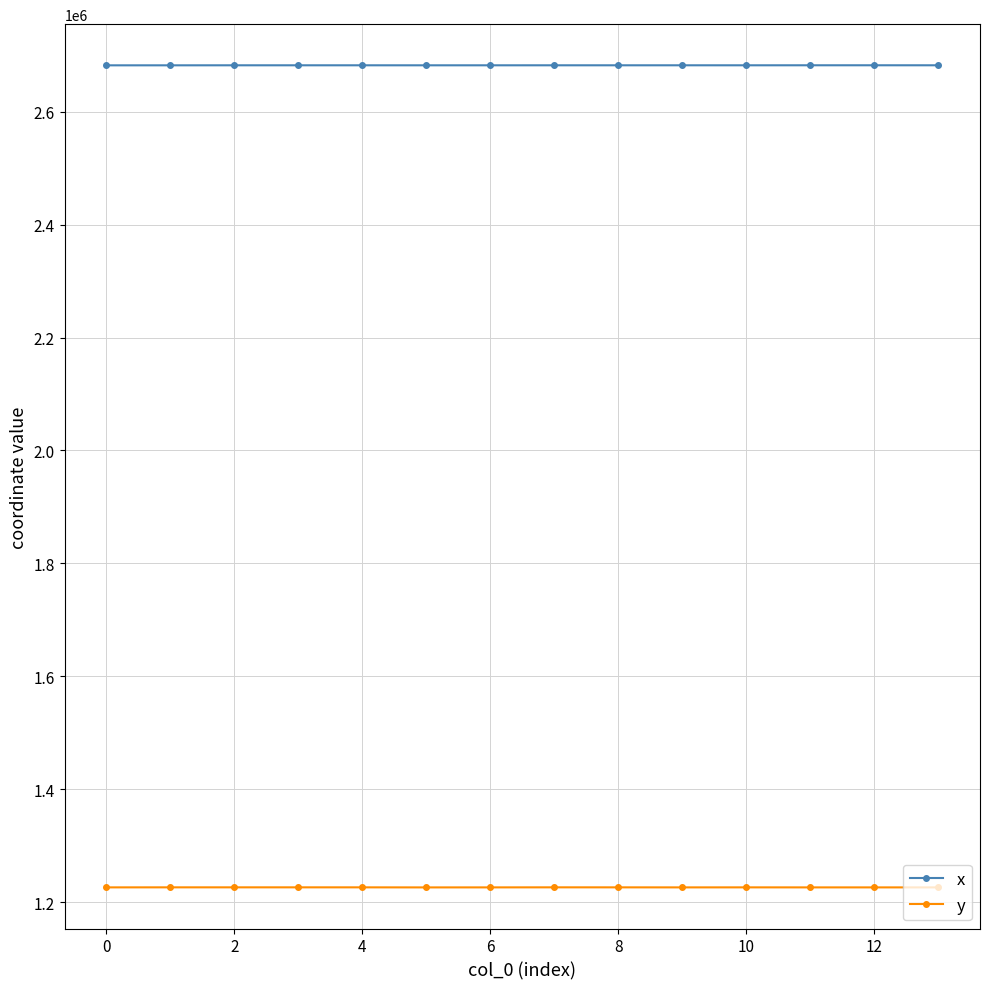

True or false: x and y intersect in this chart.

False